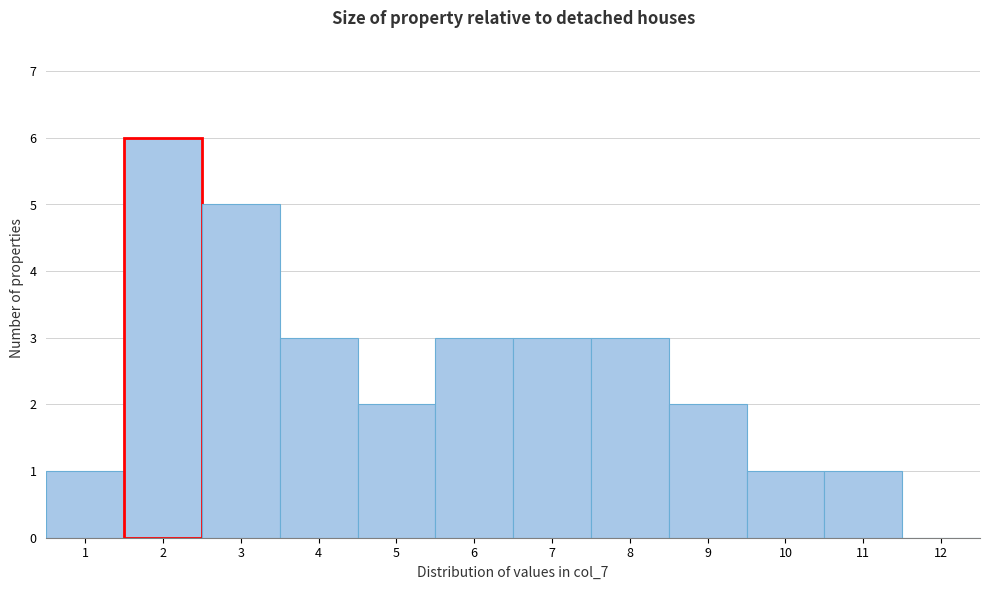

What is the height of the bar covering 9.5 to 10.5 on the x-axis? The values are not printed on the chart, so give them approximately, as read against the axis.

1